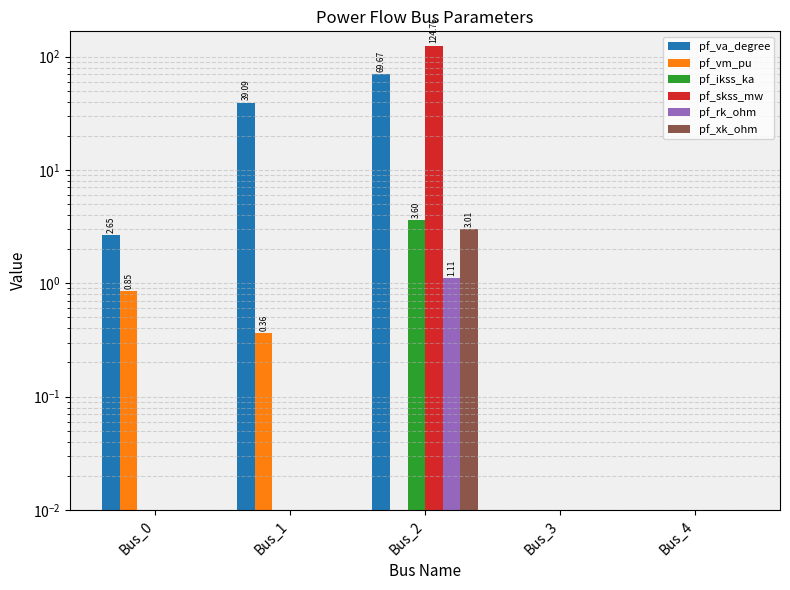

At which category is the sum across all series the highest?

Bus_2